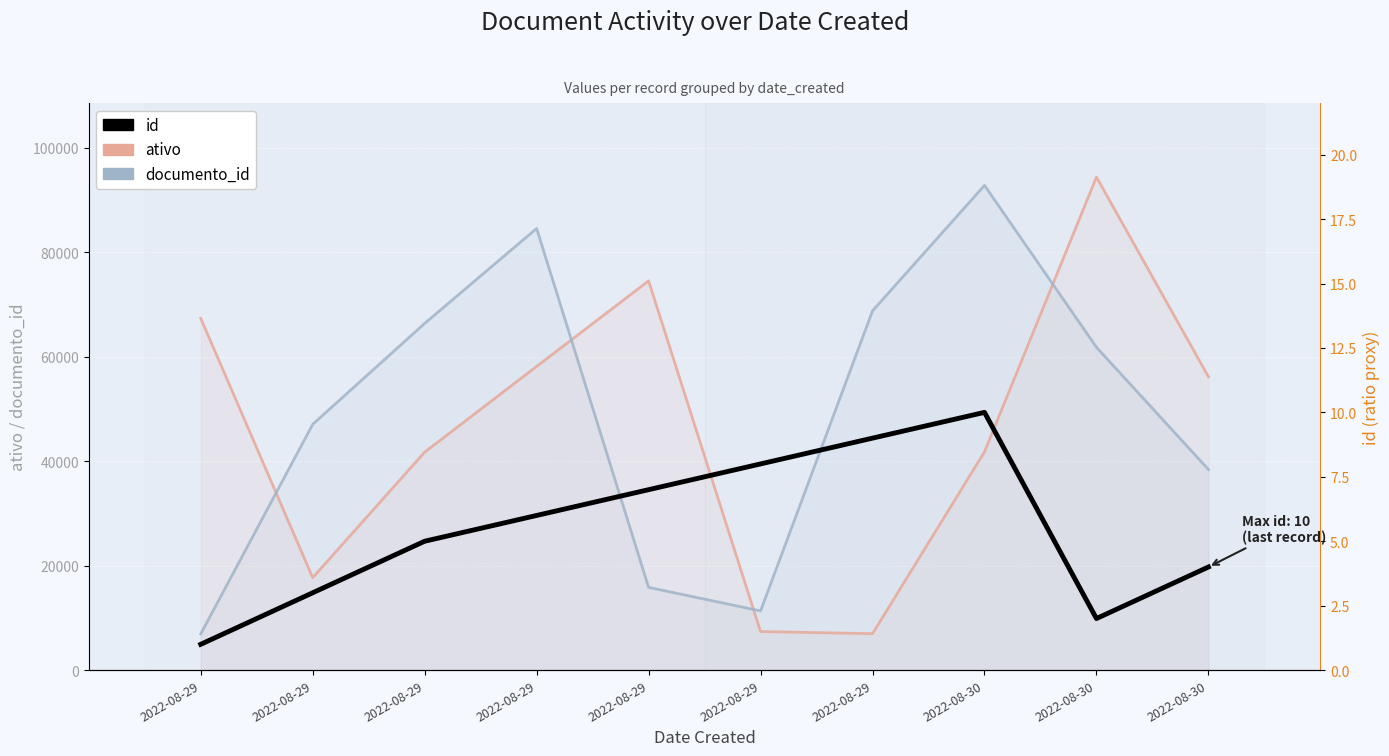

What is the value of the id point at the 3rd from the left?

1